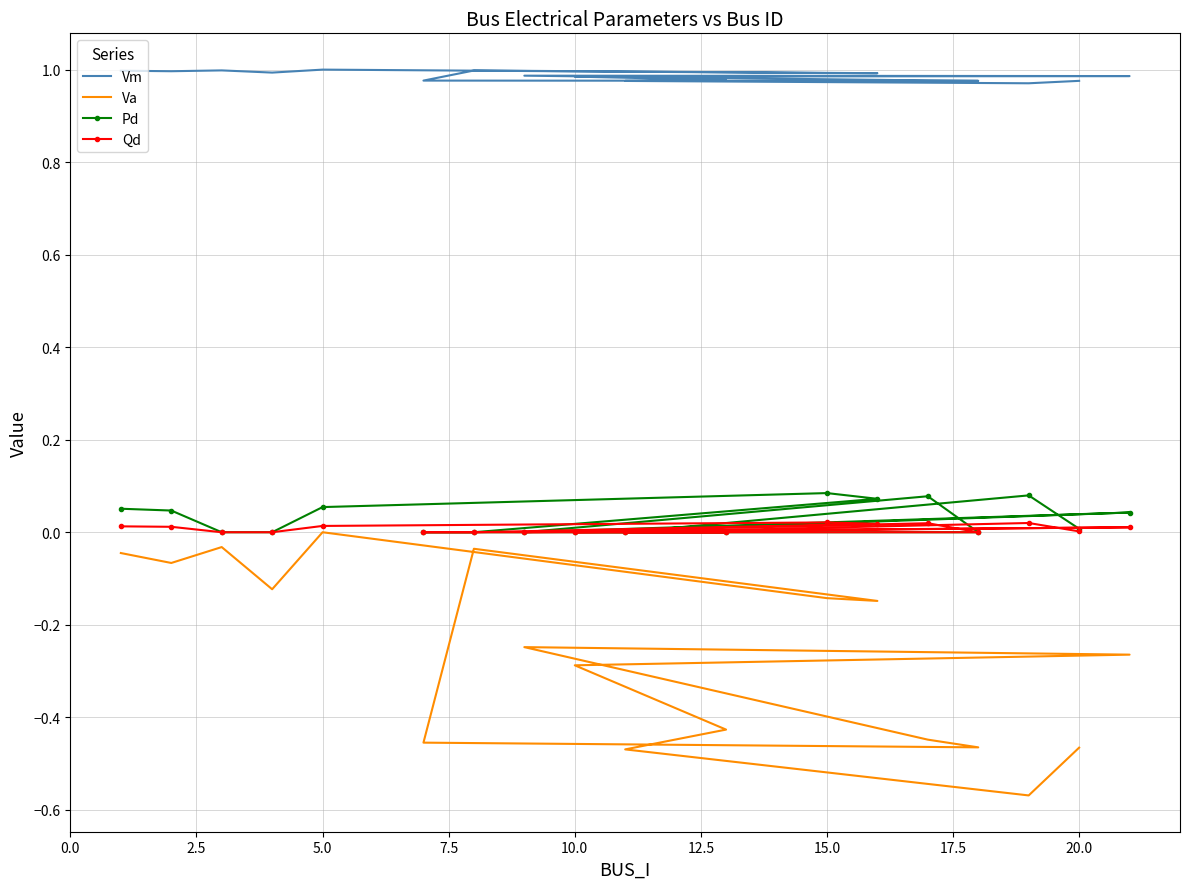

What is the value of the Va point at the 18th from the left?

-0.5